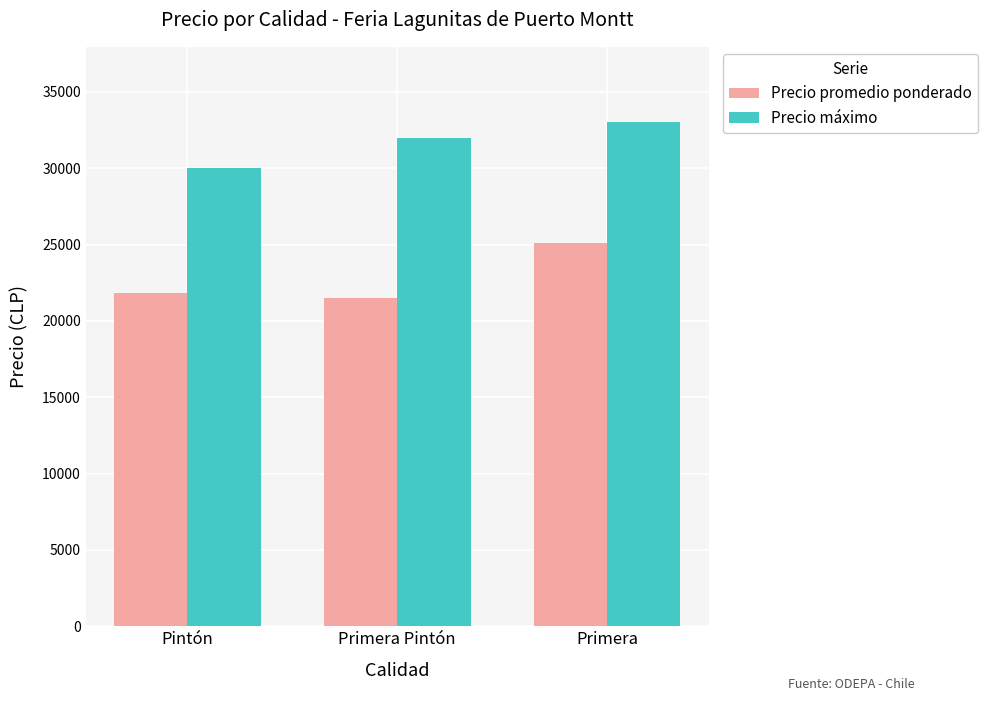

At how many categories does at least one series exceed 23089?

3